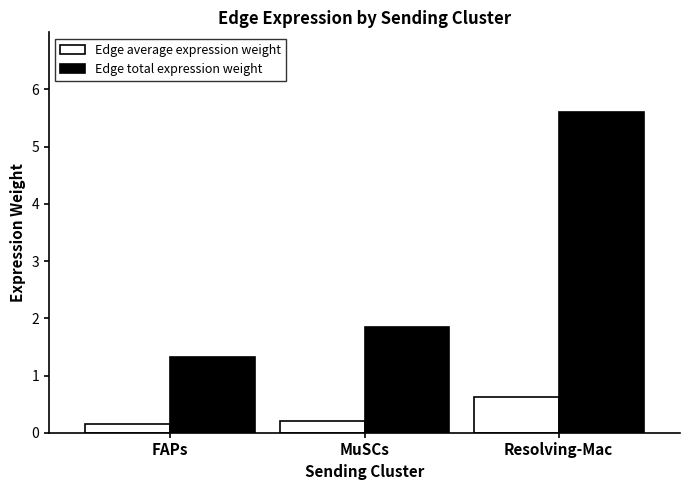

Is the value of Edge average expression weight at MuSCs greater than the value of Edge total expression weight at FAPs?

No